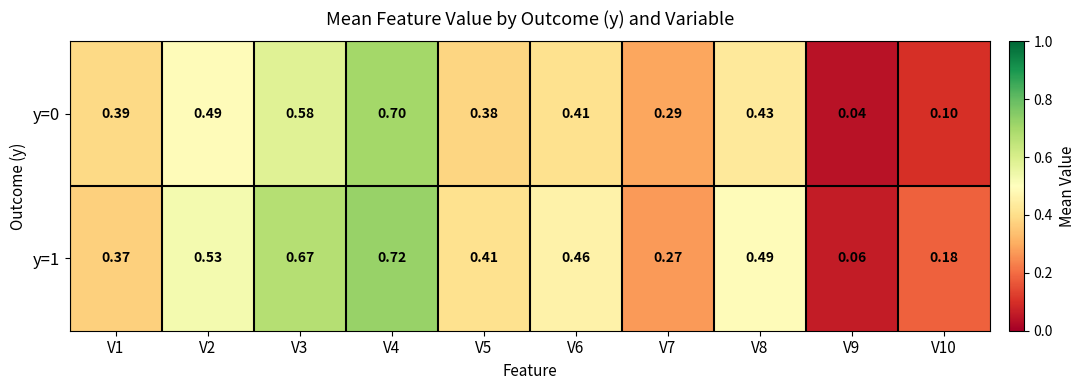

Is the value of y=1 at V3 greater than the value of y=0 at V6?

Yes